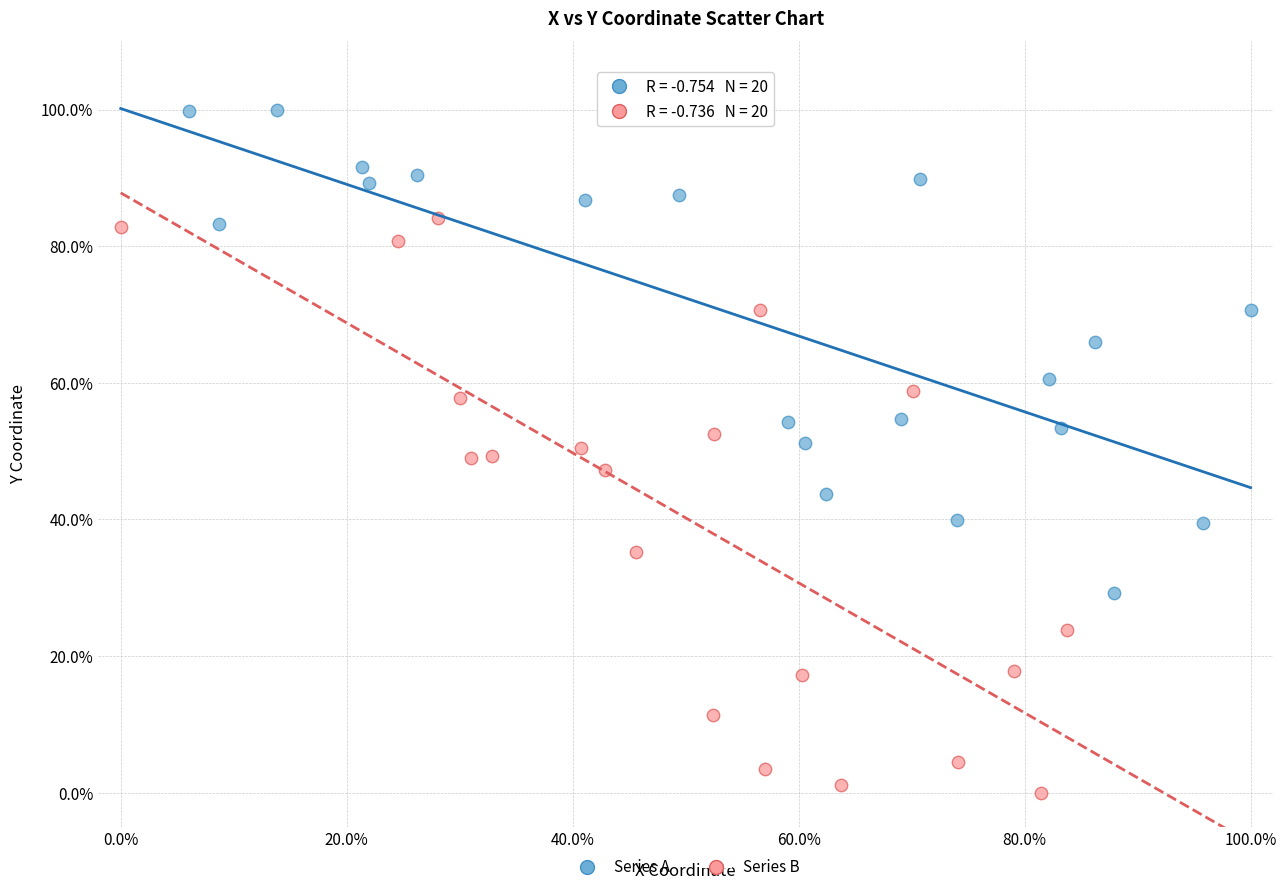

Which series reaches the maximum Y coordinate?

Series A